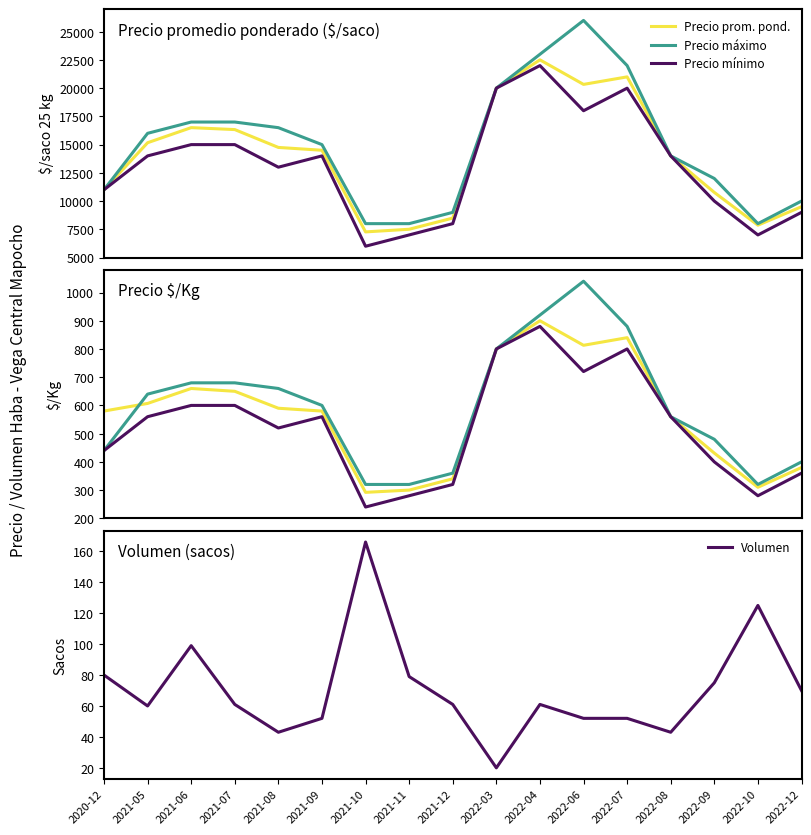

Reading left to right, extract all data points from this chart.

Precio prom. pond.: 580	607	660	650	590	580	292	300	340	800	900	813	840	560	431	310	380
Precio máximo: 440	640	680	680	660	600	320	320	360	800	920	1040	880	560	480	320	400
Precio mínimo: 440	560	600	600	520	560	240	280	320	800	880	720	800	560	400	280	360
Volumen: 80	60	99	61	43	52	166	79	61	20	61	52	52	43	75	125	70